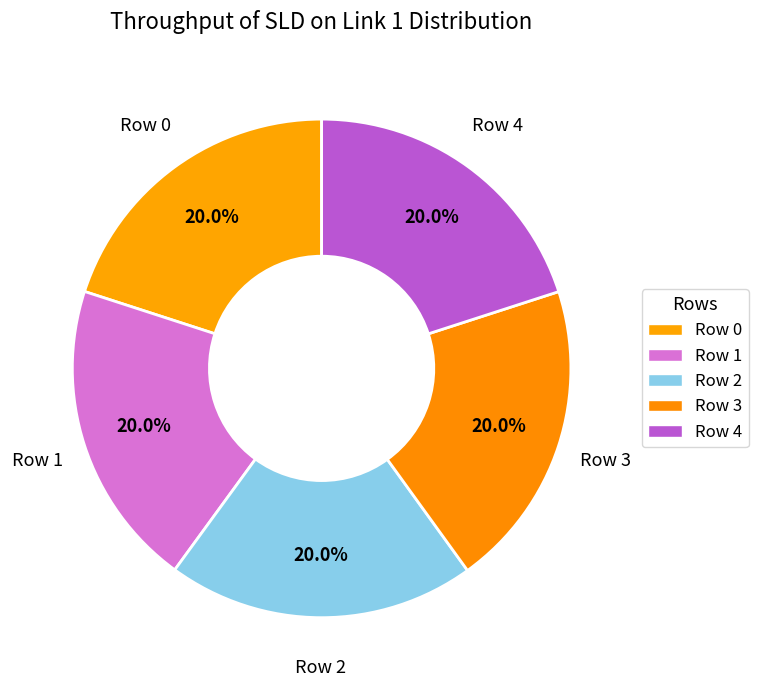

True or false: Row 3 accounts for 20% of the total.

True